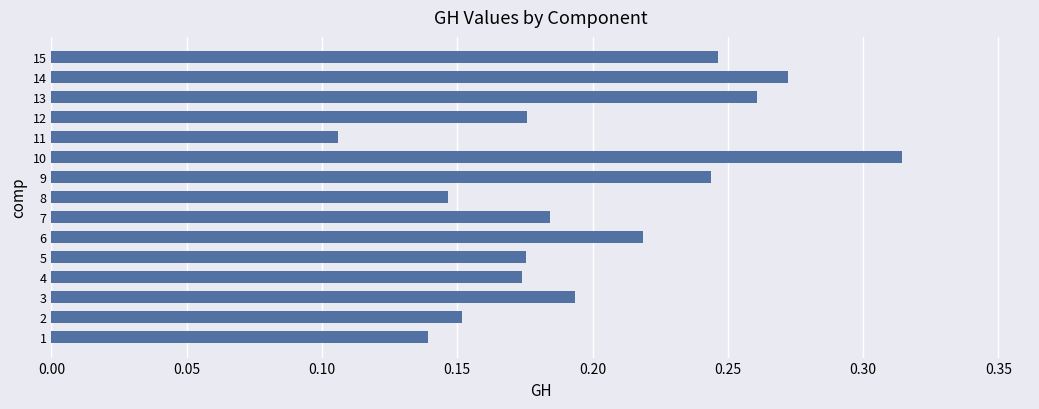

How many series are shown in this chart?

1